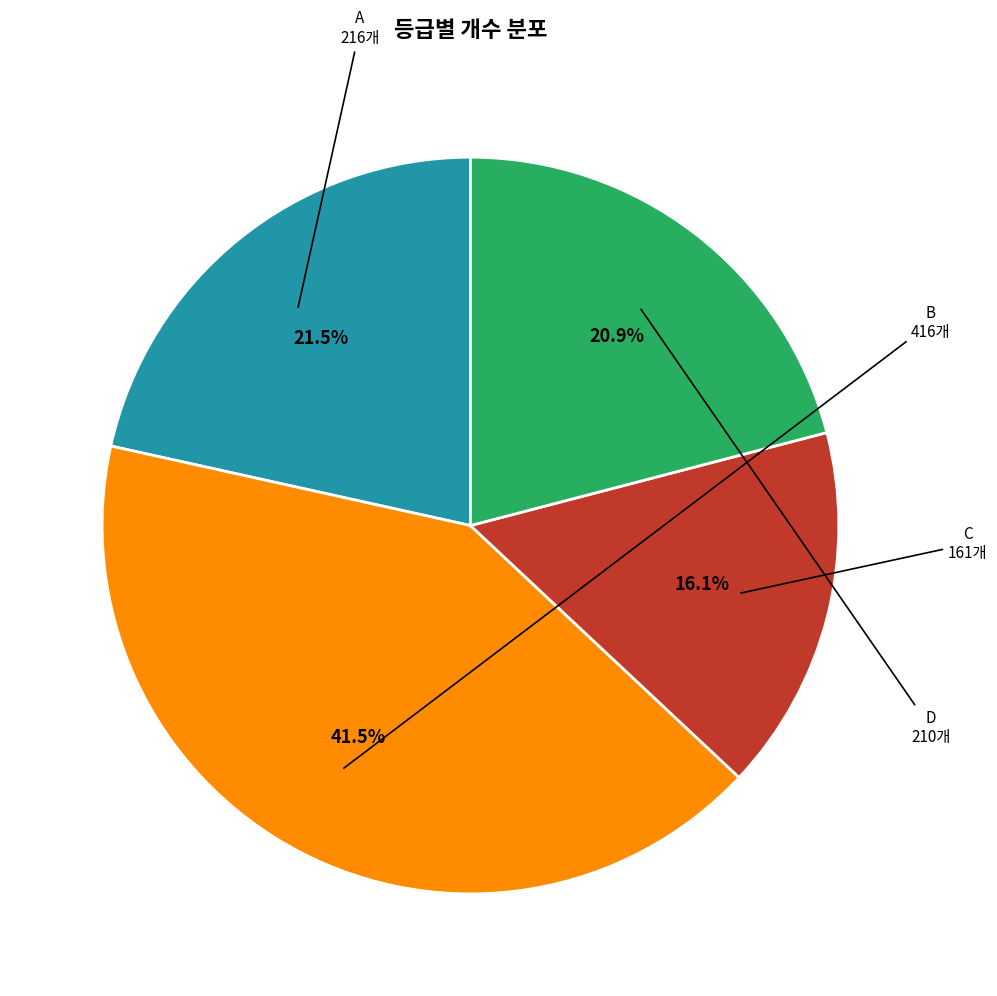

To the nearest percent, what is the average slice percentage?

25%